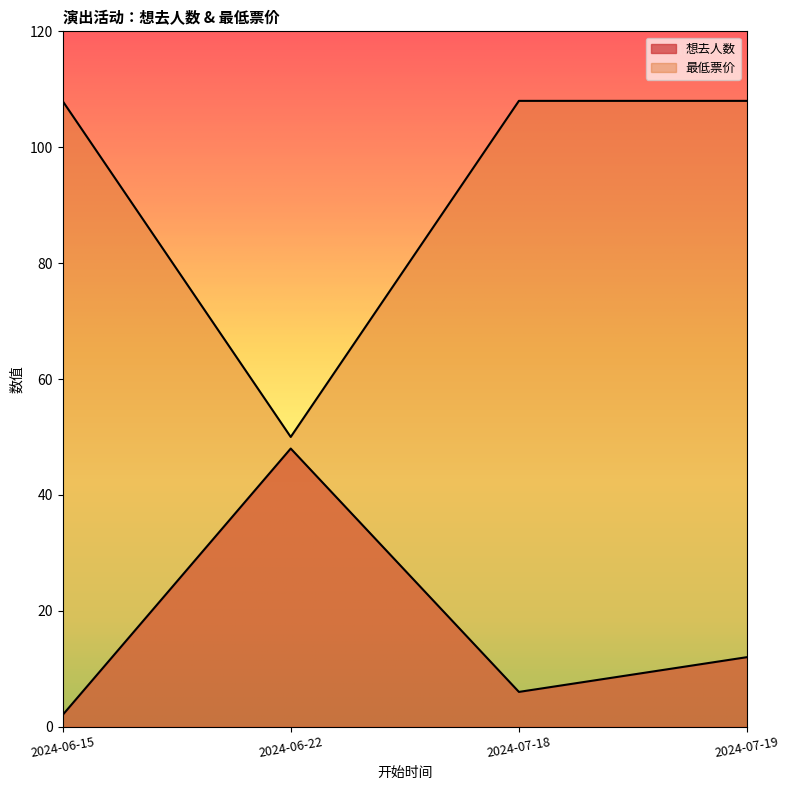

What is the label of the 2nd point from the right?

2024-07-18